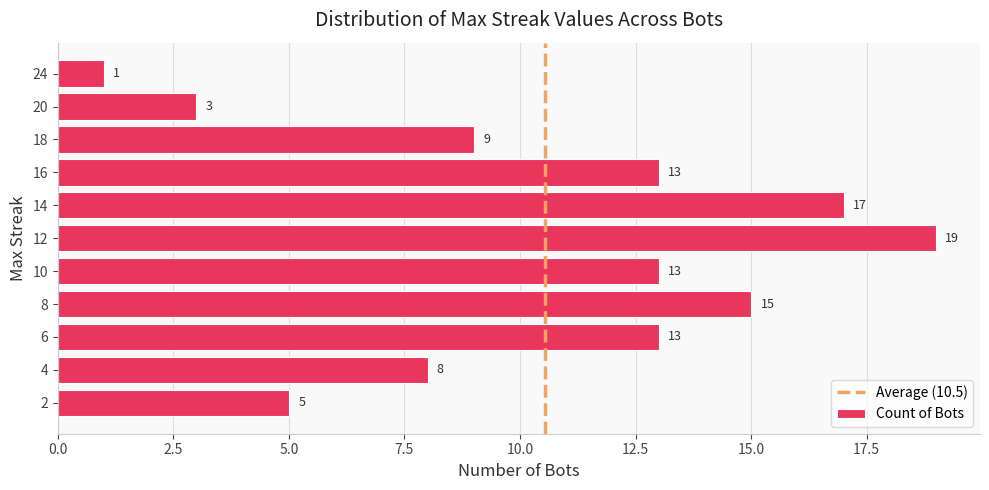

How many bars are there in total?

11